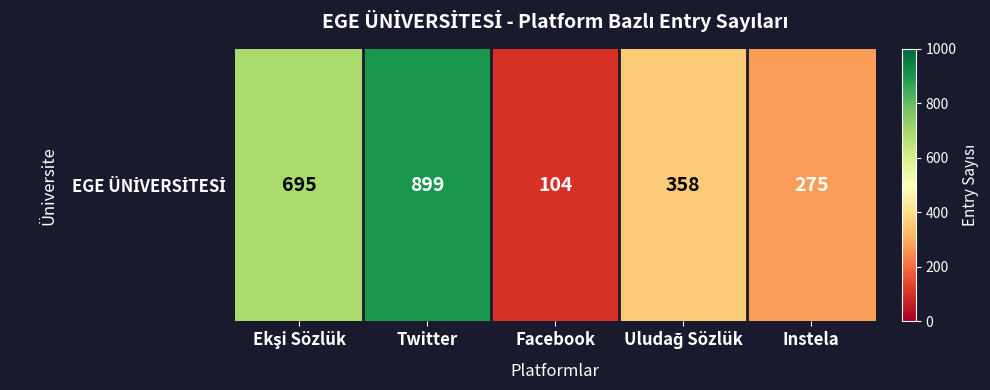

List the labels in order of value, largest first.

Twitter, Ekşi Sözlük, Uludağ Sözlük, Instela, Facebook